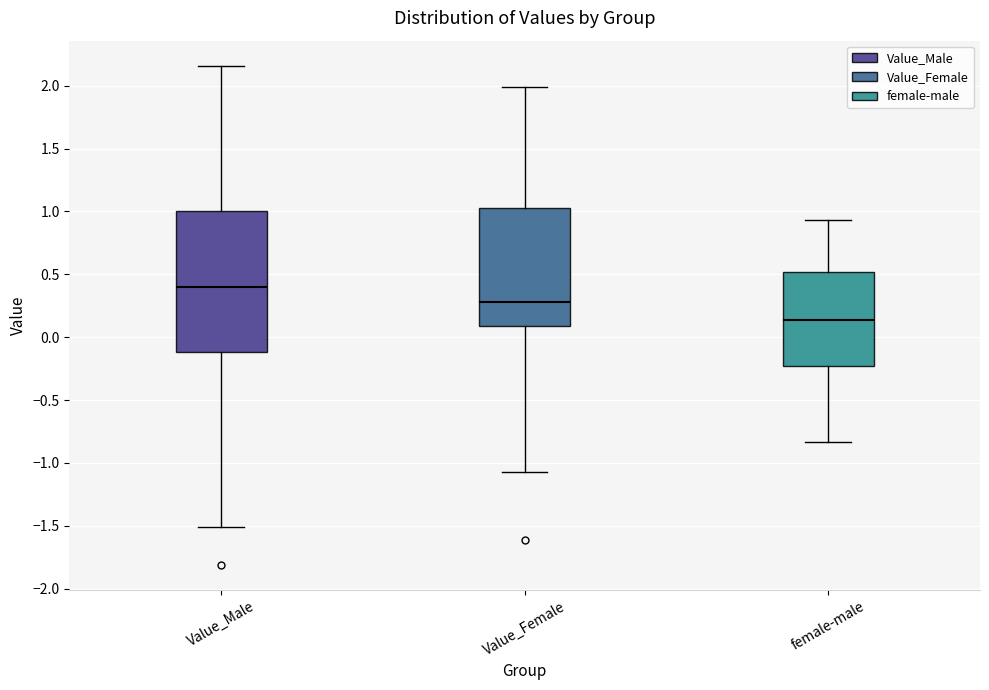

Which box has the highest median line?

Value_Male